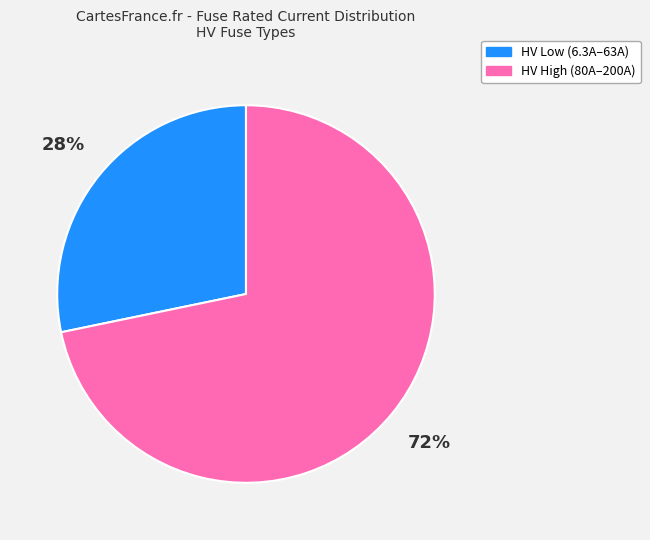

Does HV Low (6.3A–63A) represent more than half of the total?

No